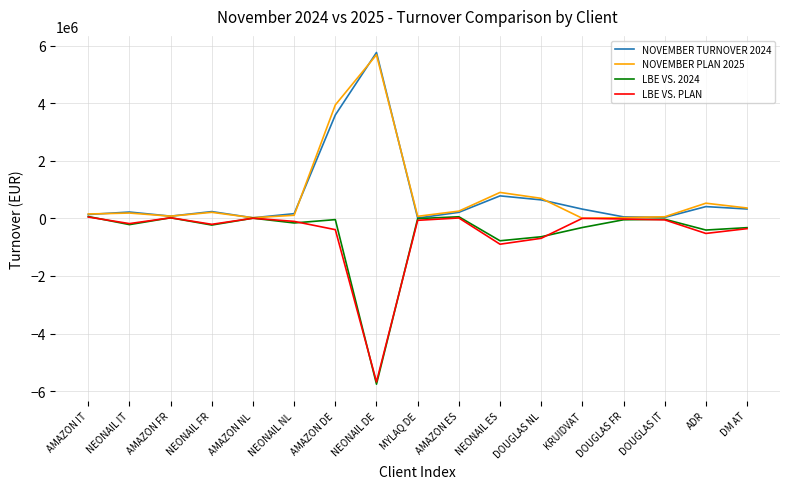

What is the difference between the highest and lowest values at KRUIDVAT?

638112.5